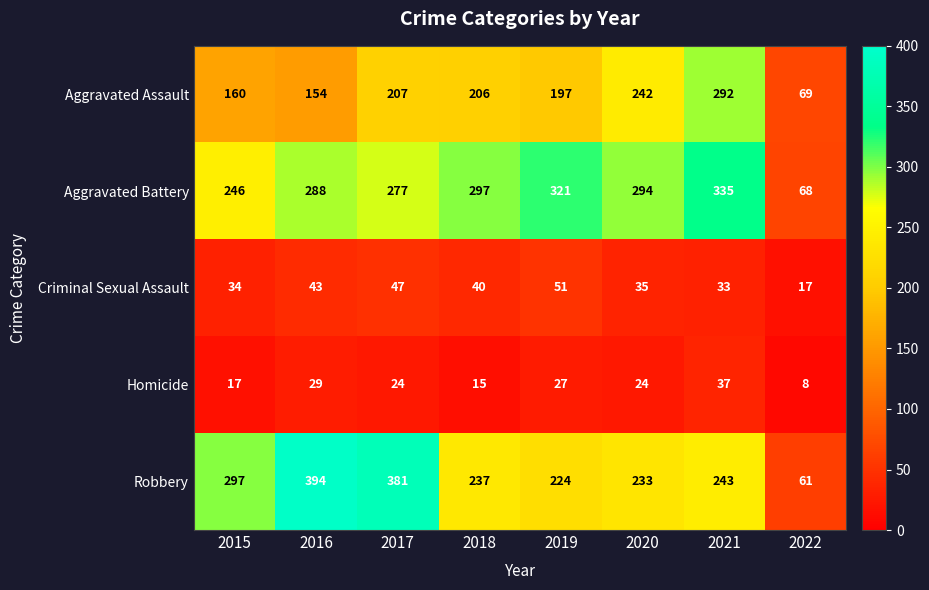

At which label does Aggravated Assault first exceed 206?

2017